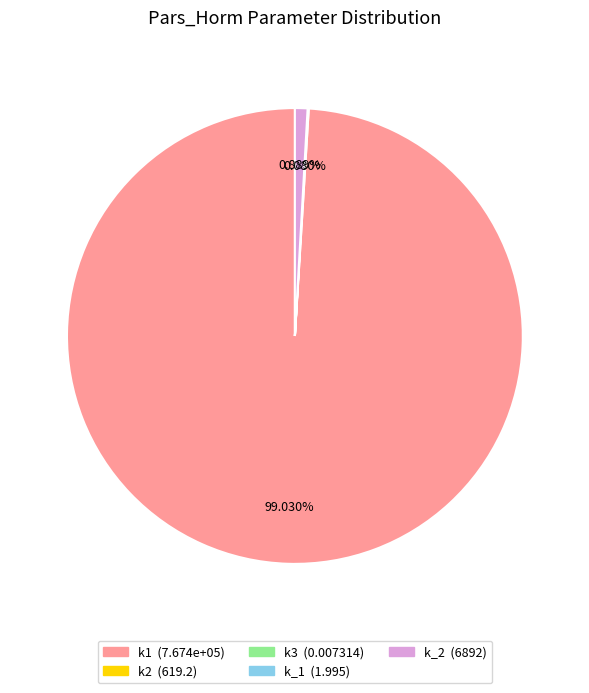

Is k_2 the majority of the pie?

No